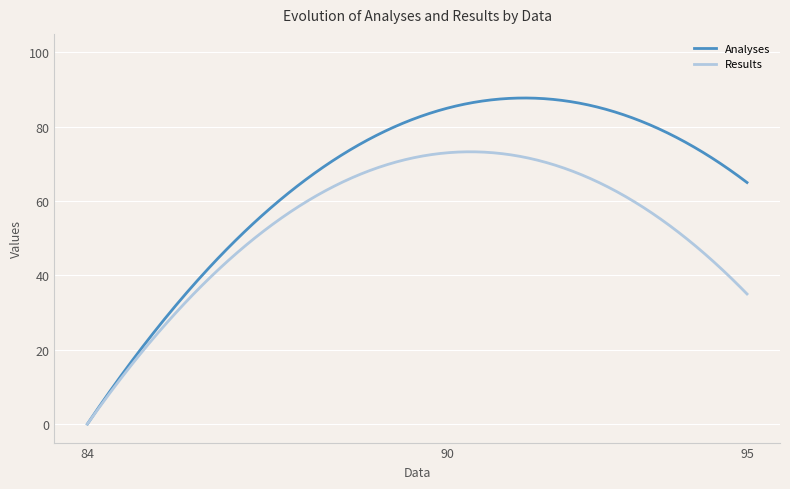

List the series in order of their overall mean, lowest first.

Results, Analyses